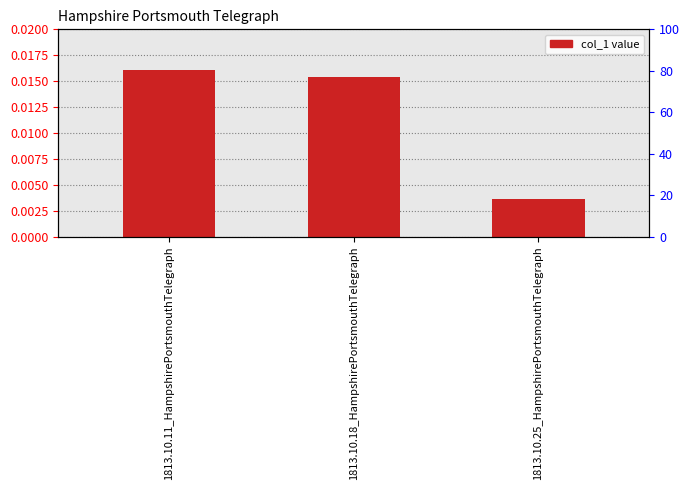

The value at 1813.10.11_HampshirePortsmouthTelegraph is 0.0. True or false?

True